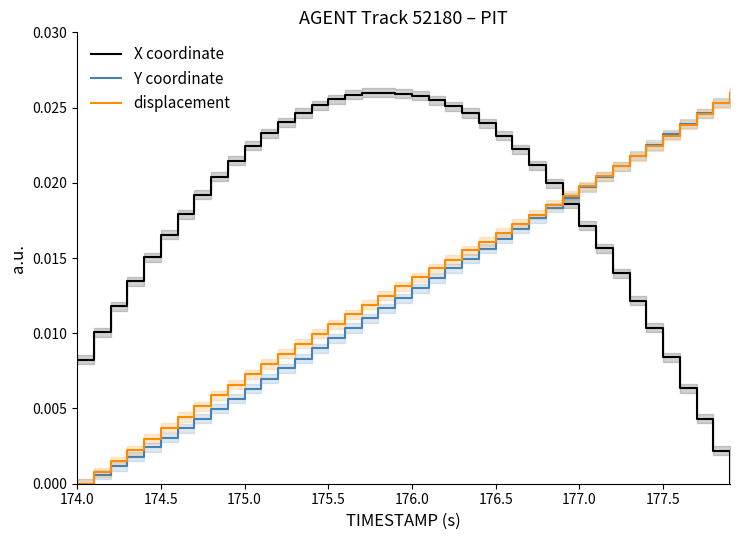

True or false: X coordinate has more than 1 interior local peaks.

False